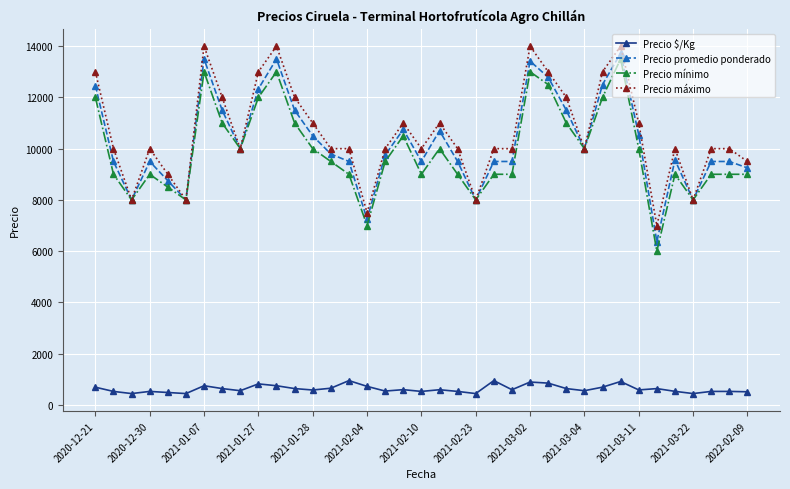

True or false: Precio $/Kg has more than 2 points higher than both neighbors.

True